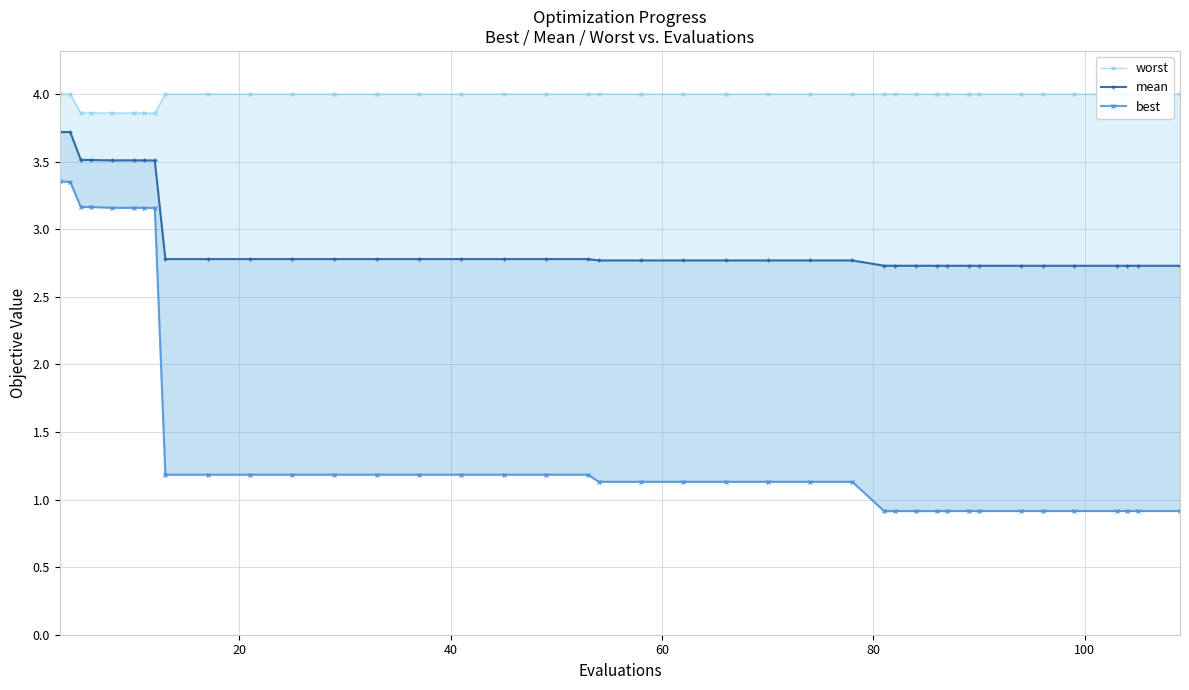

What is the value of the worst point at the 32nd from the left?

4.0